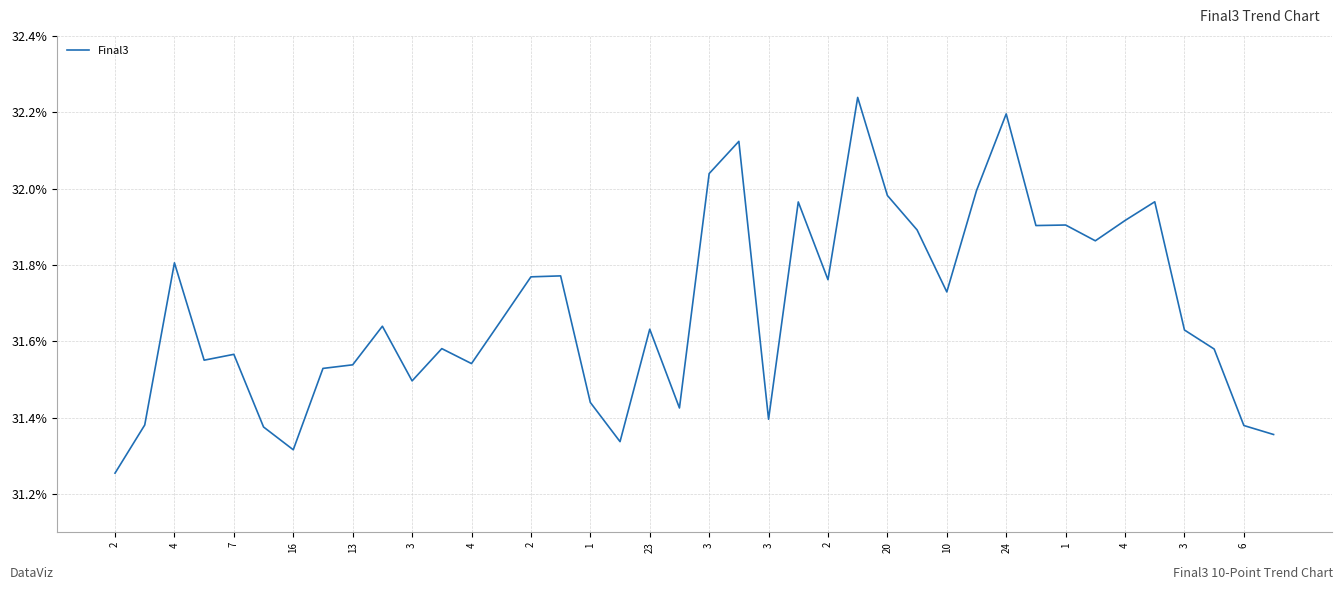

How many points are higher than both their immediate neighbors (excluding endpoints)?

12